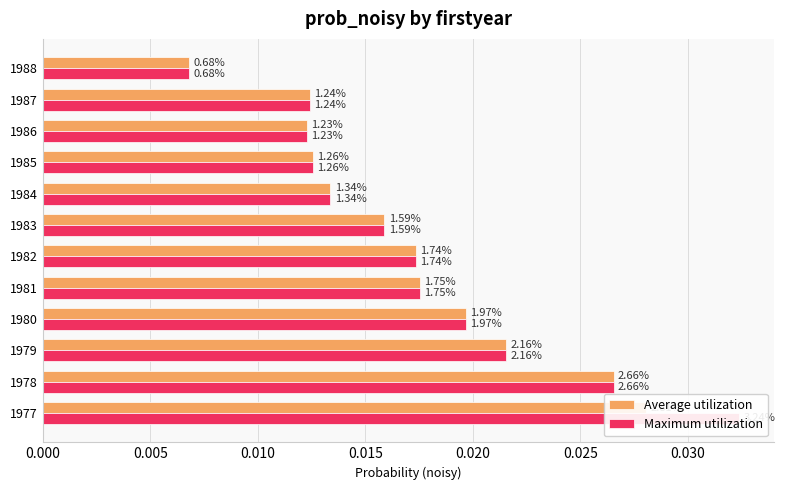

What is the sum of all Average utilization values?

0.2